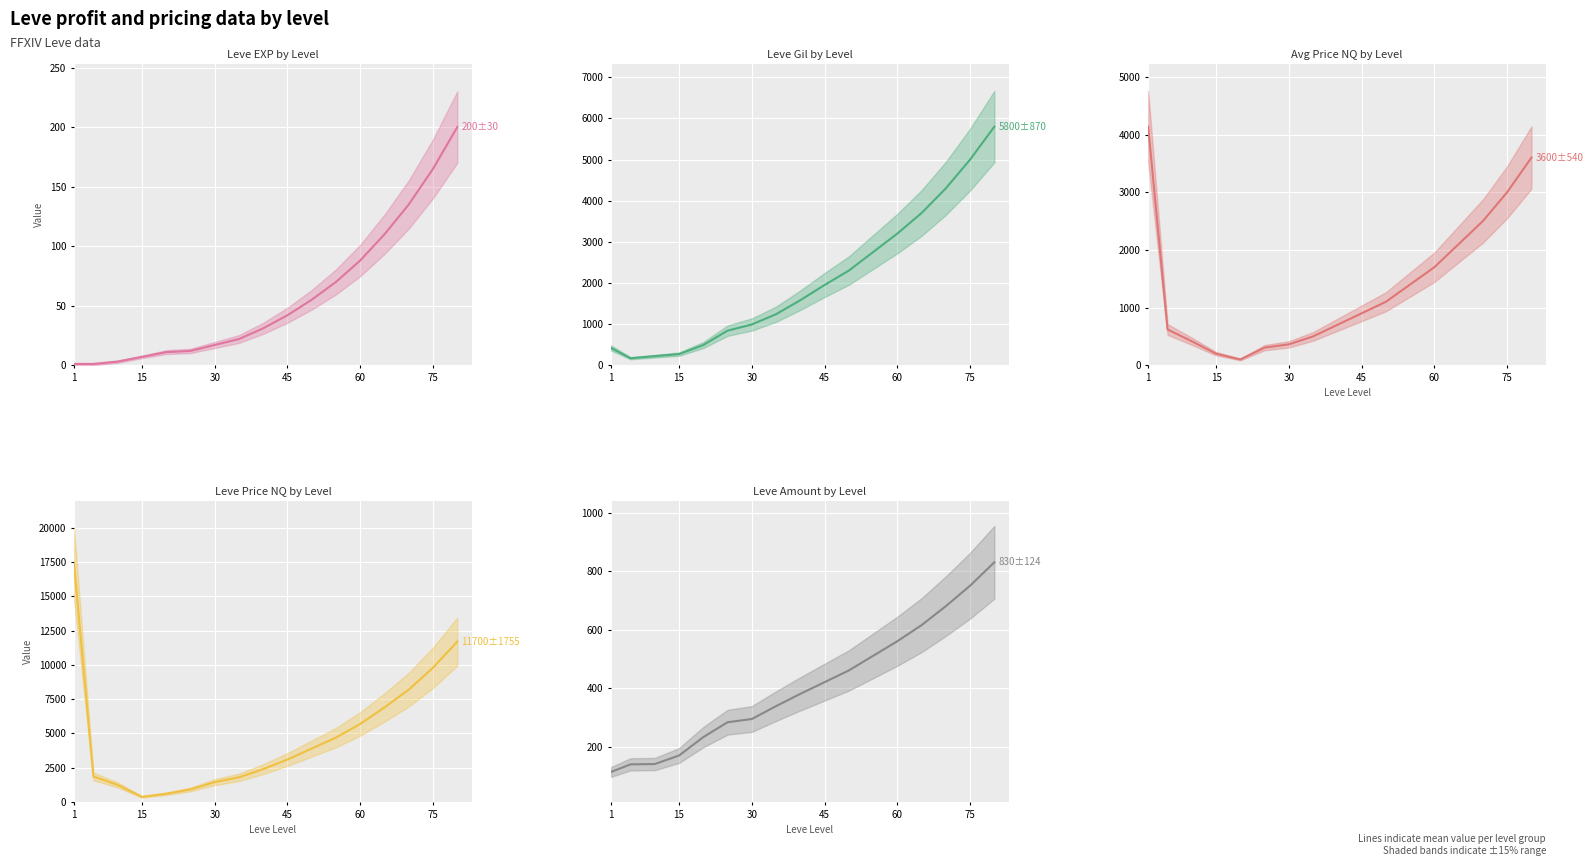

Reading right to left, what are all the values shown in this chart?

Leve EXP (mean): 200	165	135	110	88	70	55	42	31	22	17	12	11	7	3	1	1
Leve Gil (mean): 5800	5000	4300	3700	3200	2750	2300	1950	1580	1240	990	840	490	270	220	170	420
currentAveragePriceNQ (mean): 3600	3000	2500	2100	1700	1400	1100	900	700	500	362	305	100	200	415	620	4135
LevePriceNQ (mean): 11700	9800	8200	6900	5700	4700	3900	3100	2400	1800	1448	917	600	375	1245	1860	17401
Leve Amount (mean): 830	750	680	615	560	510	460	420	380	338	294	283	232	169	140	139	113